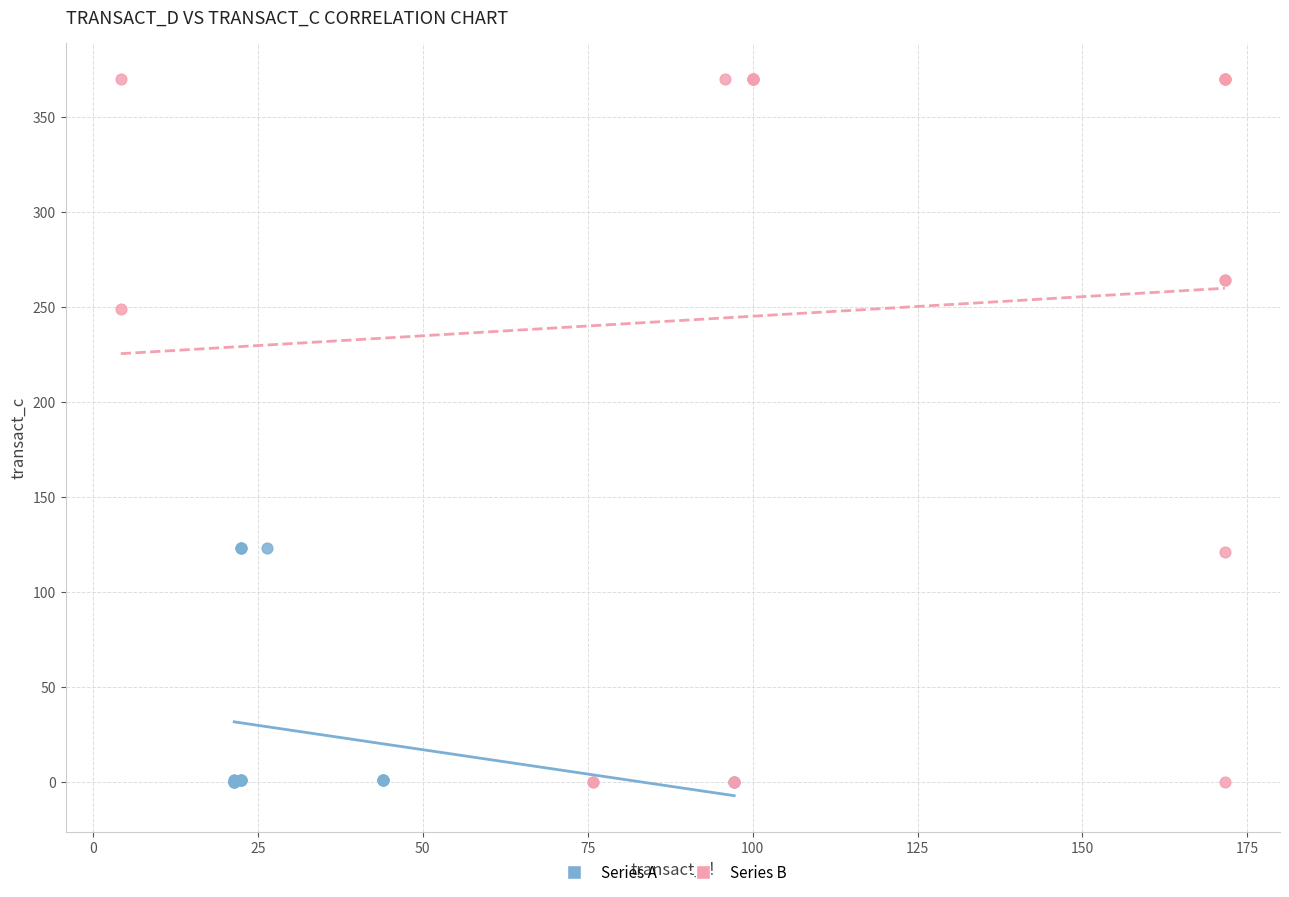

Which series has the widest spread of Y values?

Series B